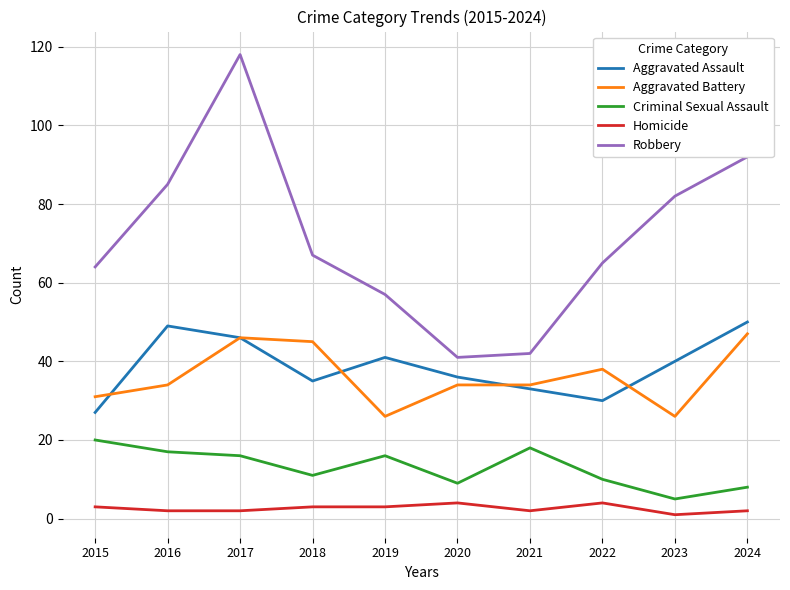

At how many categories does at least one series exceed 34?

10